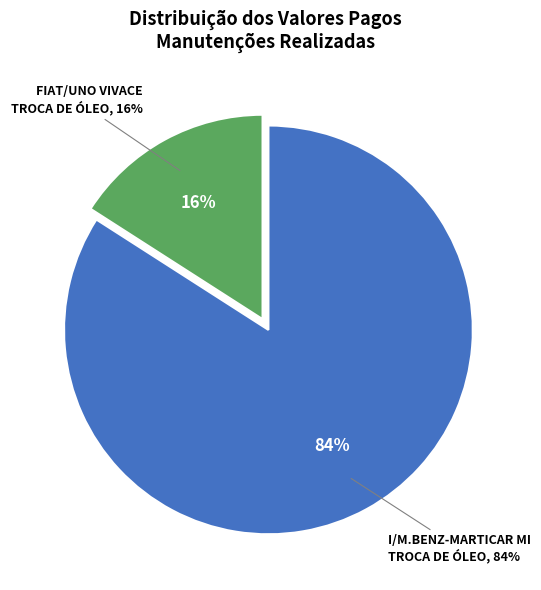

Is there any slice that represents more than half of the pie?

Yes